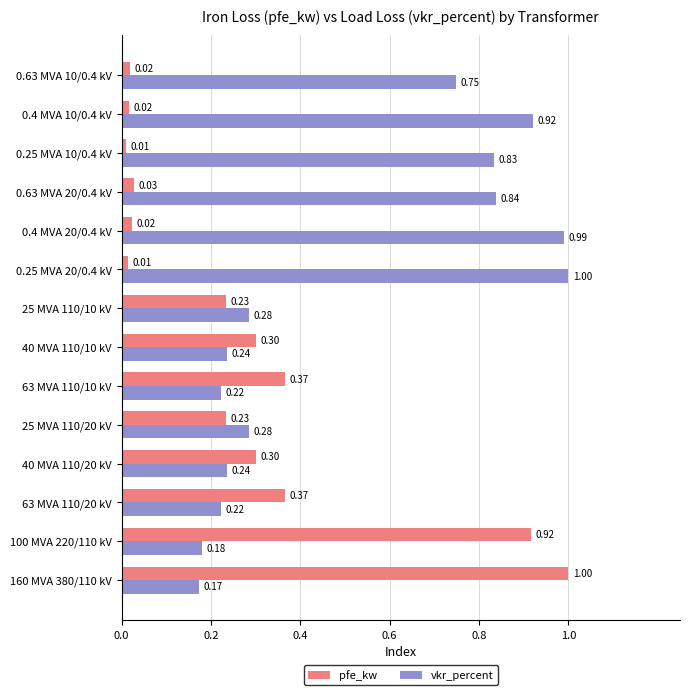

Rank the series at 0.63 MVA 20/0.4 kV from lowest to highest value.

pfe_kw, vkr_percent